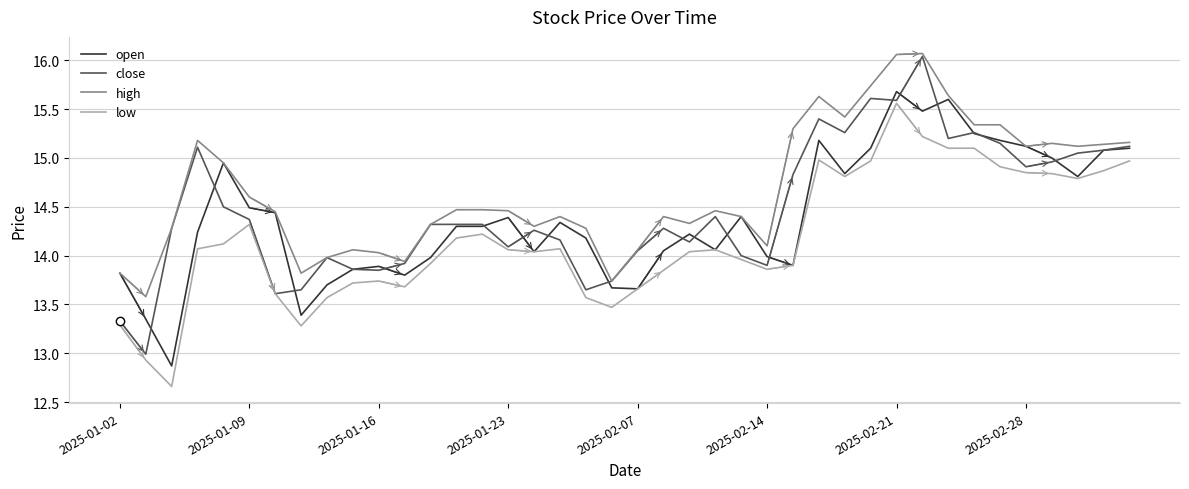

Which series has the largest total across all categories?

high